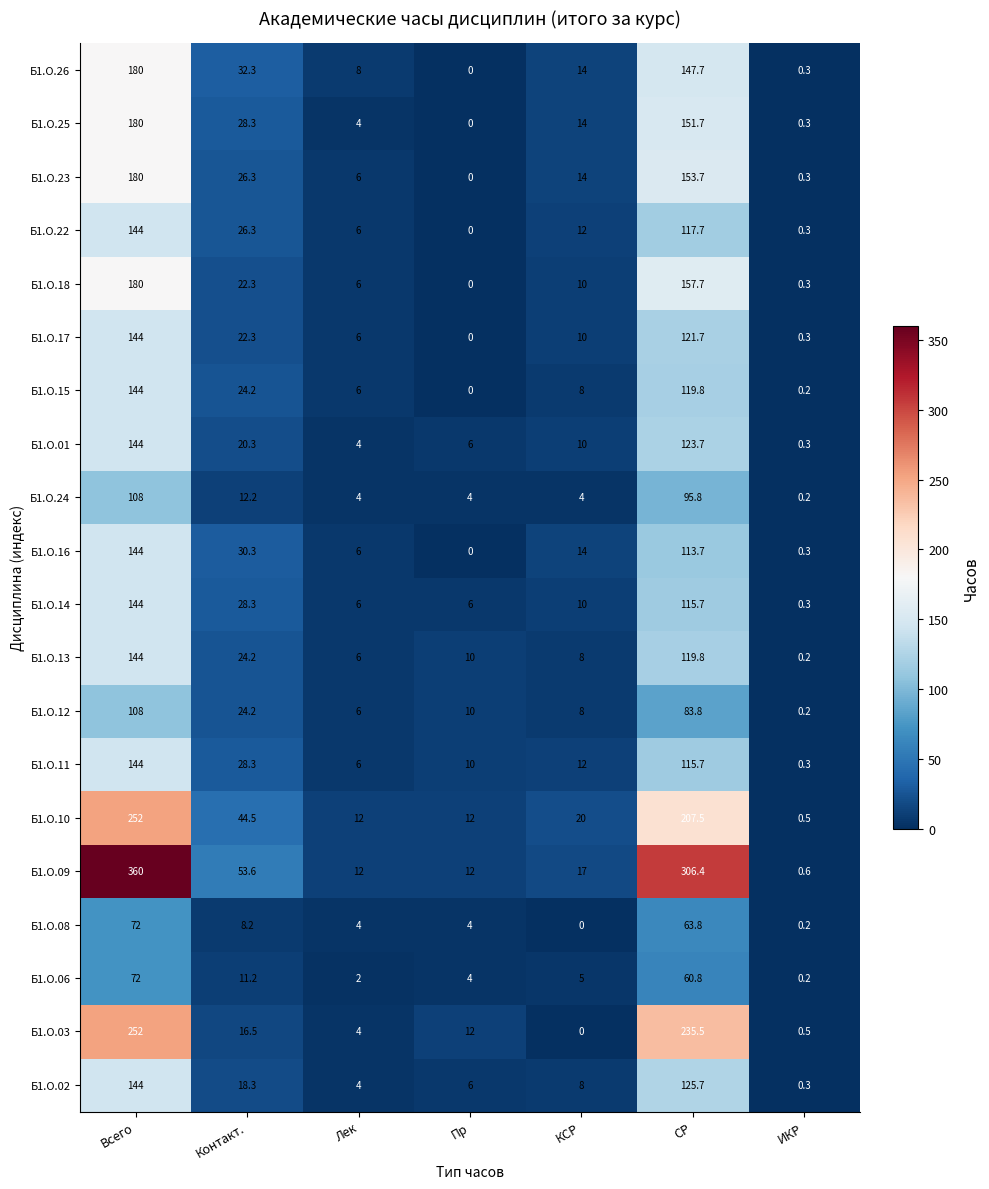

What is the average value of the Б1.О.22 series?

43.8